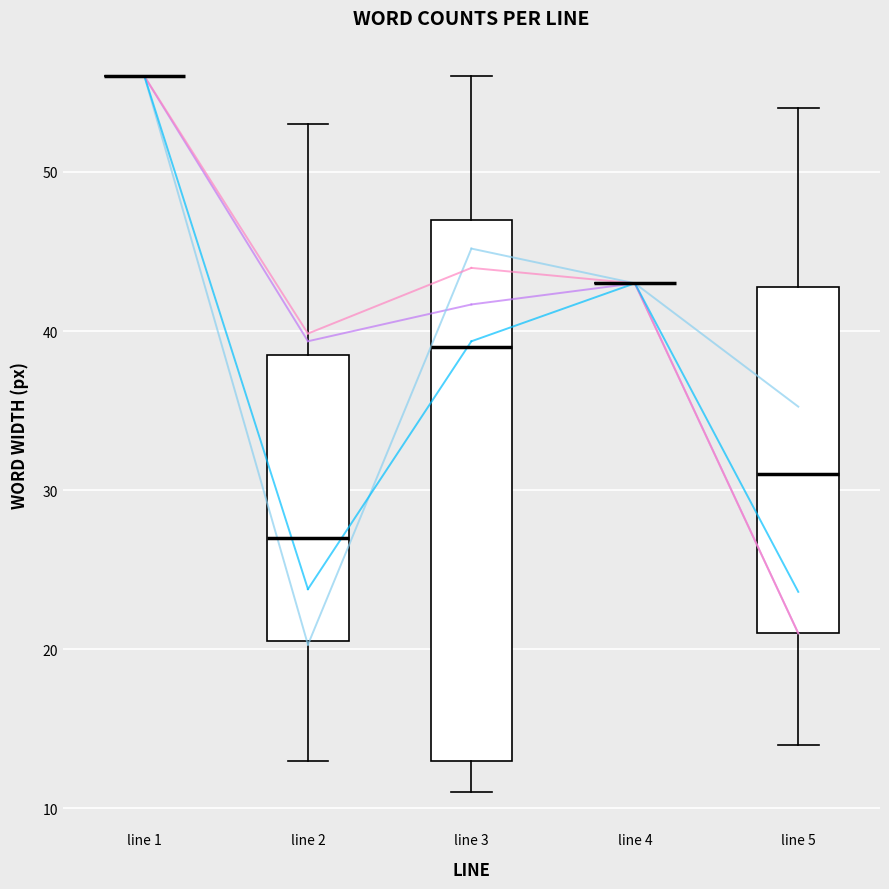

Comparing the boxes themselves (not the whiskers), which one is the tallest?

line 3